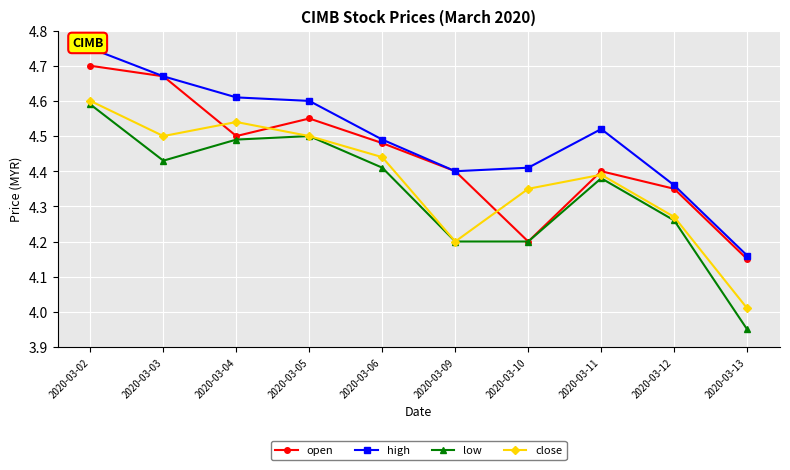

Which series changed the most between 2020-03-10 and 2020-03-11?

open